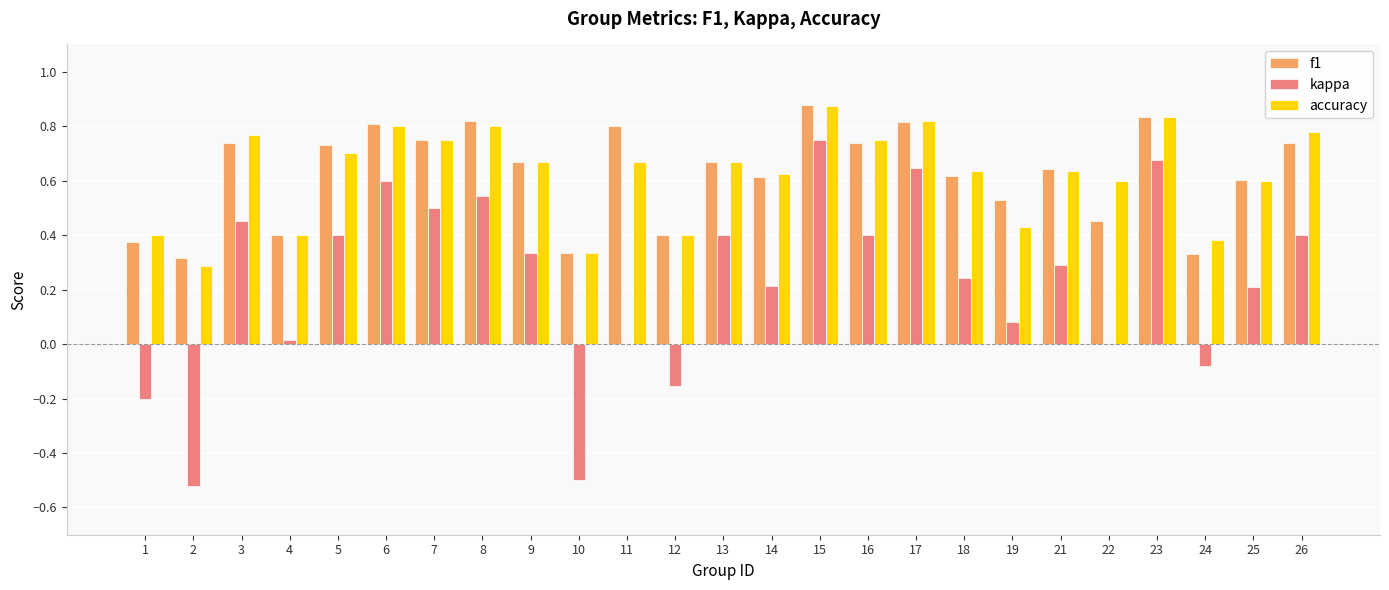

Between 13 and 17, which series saw the biggest shift?

kappa